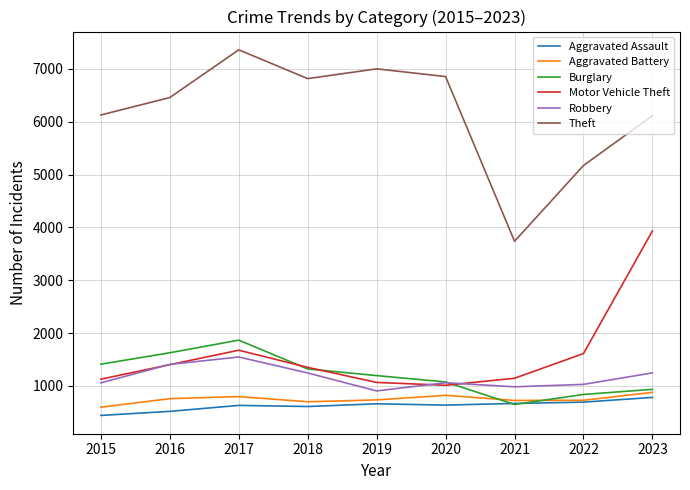

The Theft series shows 2614 at 2016. True or false?

False